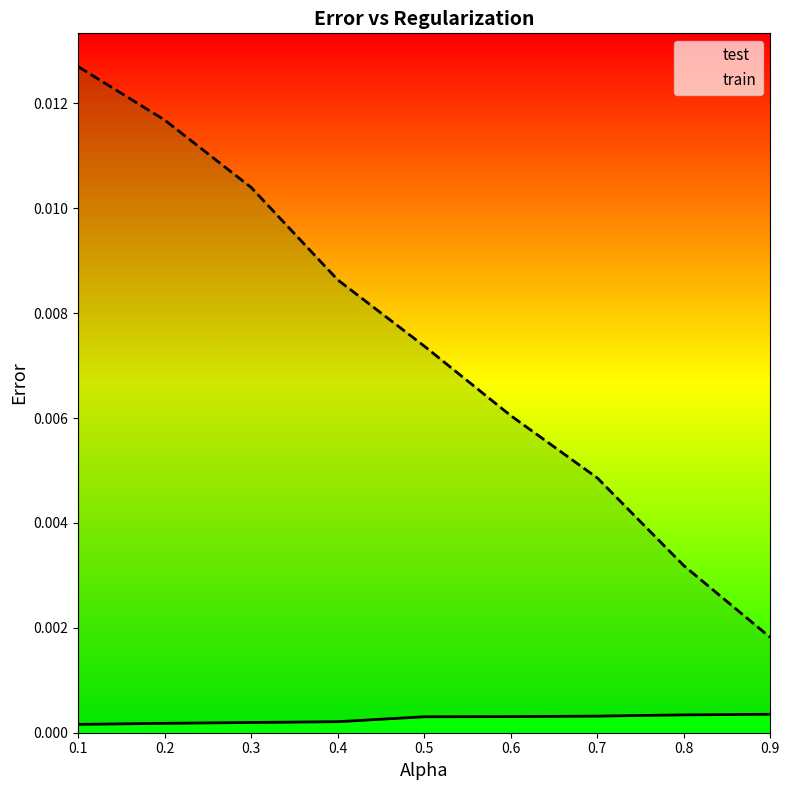

Rank the categories by train value from highest to lowest.

0.1, 0.2, 0.3, 0.4, 0.5, 0.6, 0.7, 0.8, 0.9